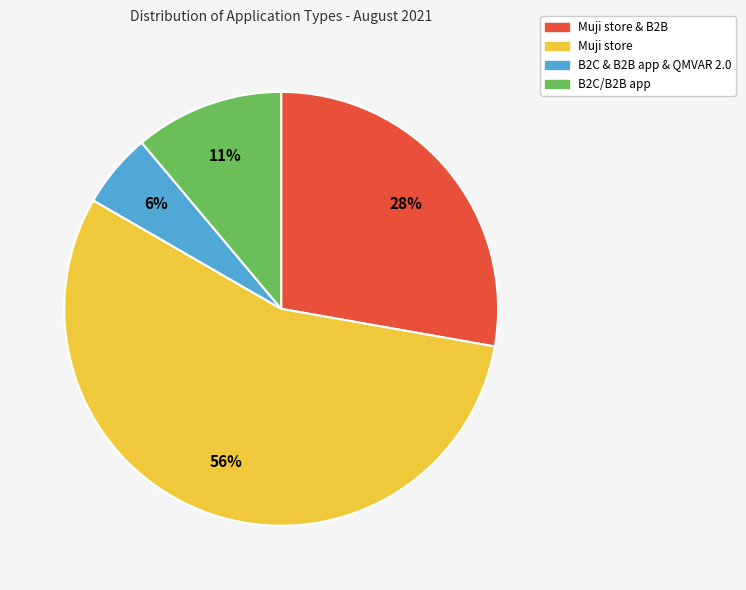

To the nearest percent, what portion does B2C/B2B app represent?

11%